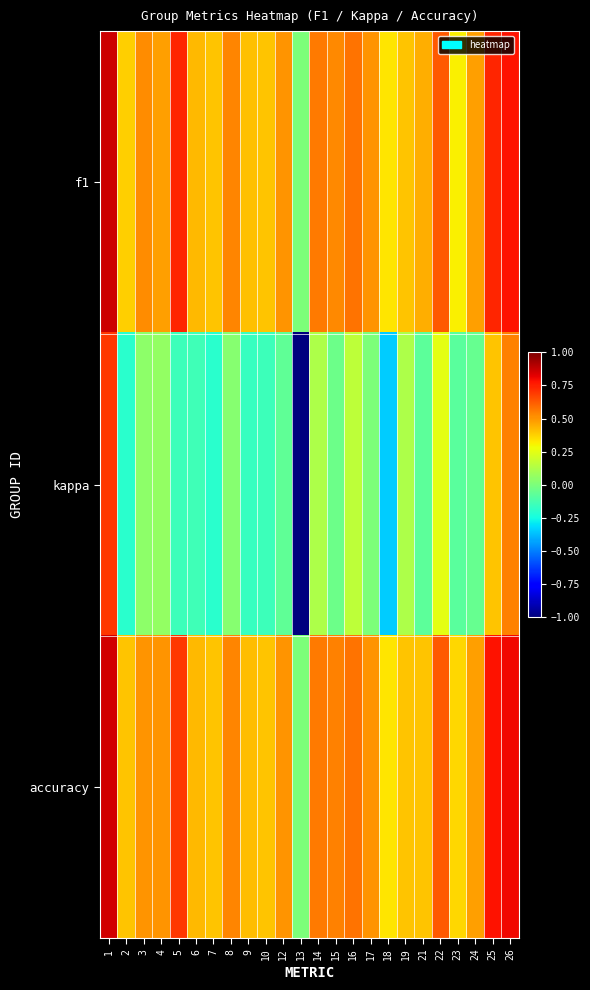

Reading left to right, list all the values displayed in this chart.

f1: 1=0.9	2=0.4	3=0.5	4=0.5	5=0.7	6=0.4	7=0.4	8=0.5	9=0.4	10=0.4	12=0.5	13=0.0	14=0.6	15=0.5	16=0.6	17=0.5	18=0.3	19=0.4	21=0.5	22=0.6	23=0.3	24=0.5	25=0.7	26=0.8
kappa: 1=0.7	2=-0.2	3=0.0	4=0.1	5=-0.2	6=-0.1	7=-0.2	8=0.0	9=-0.2	10=-0.2	12=-0.1	13=-1.0	14=0.1	15=-0.0	16=0.2	17=0.0	18=-0.3	19=0.1	21=-0.1	22=0.2	23=-0.1	24=-0.1	25=0.4	26=0.5
accuracy: 1=0.9	2=0.4	3=0.5	4=0.5	5=0.7	6=0.4	7=0.4	8=0.5	9=0.4	10=0.4	12=0.5	13=0.0	14=0.6	15=0.5	16=0.6	17=0.5	18=0.3	19=0.4	21=0.4	22=0.6	23=0.4	24=0.5	25=0.8	26=0.8